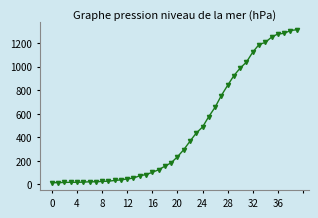

What is the difference between the second highest and minimum values?

1293